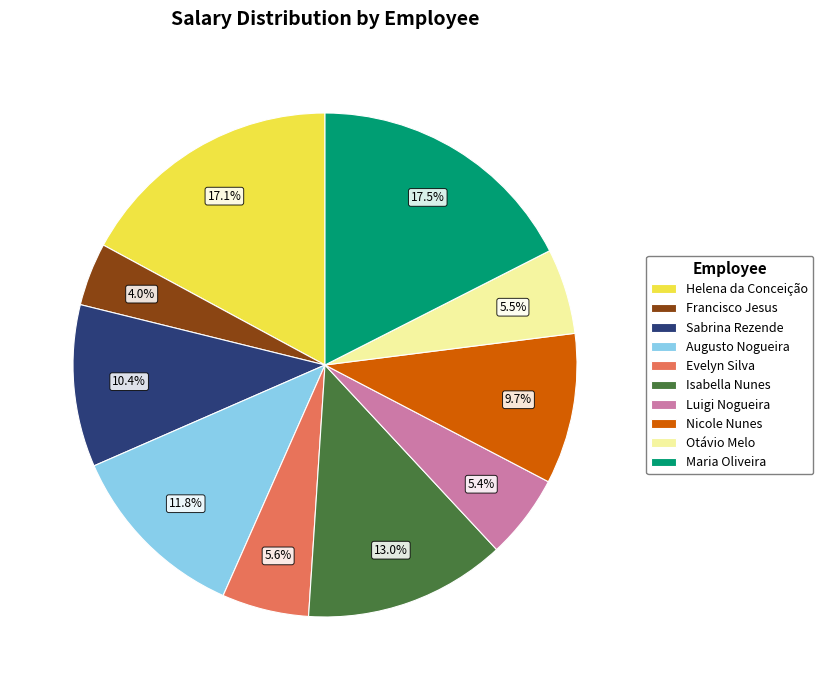

The Isabella Nunes slice represents 13% of the pie. True or false?

True